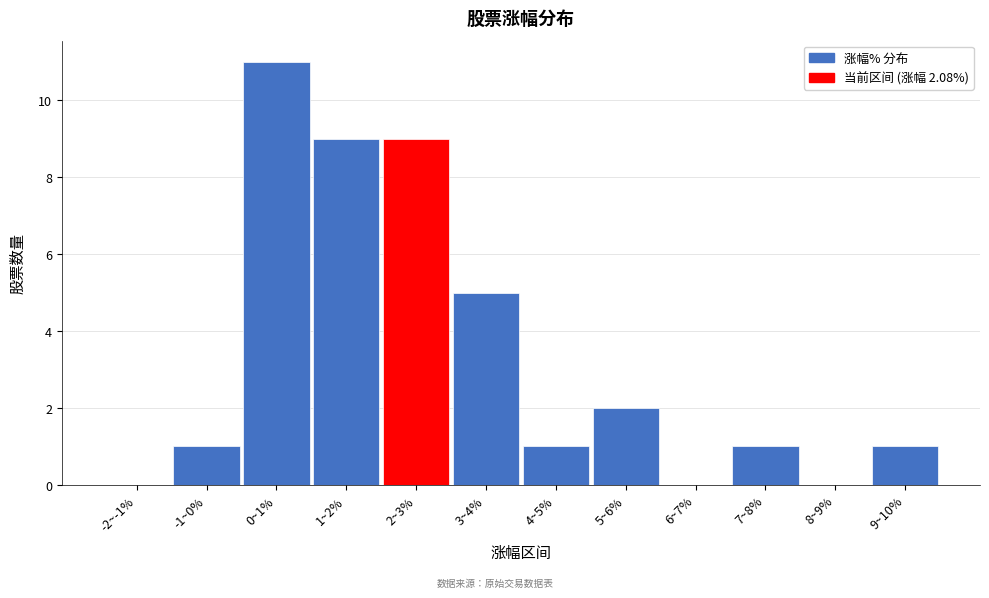

Reading left to right, extract all data points from this chart.

-2~-1%=0	-1~0%=1	0~1%=11	1~2%=9	2~3%=9	3~4%=5	4~5%=1	5~6%=2	6~7%=0	7~8%=1	8~9%=0	9~10%=1